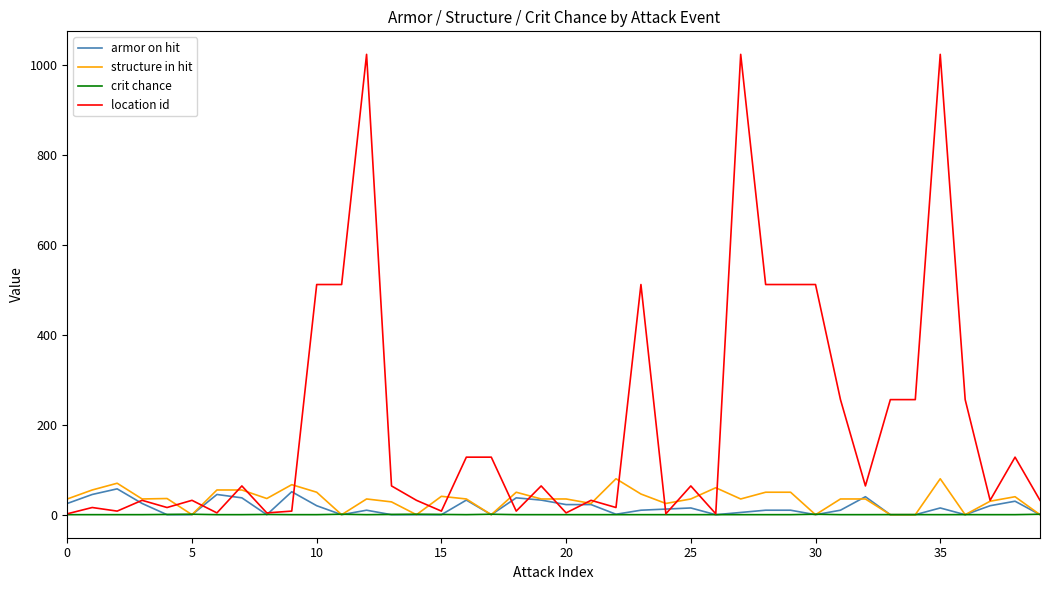

Which series has the widest spread of values?

location id